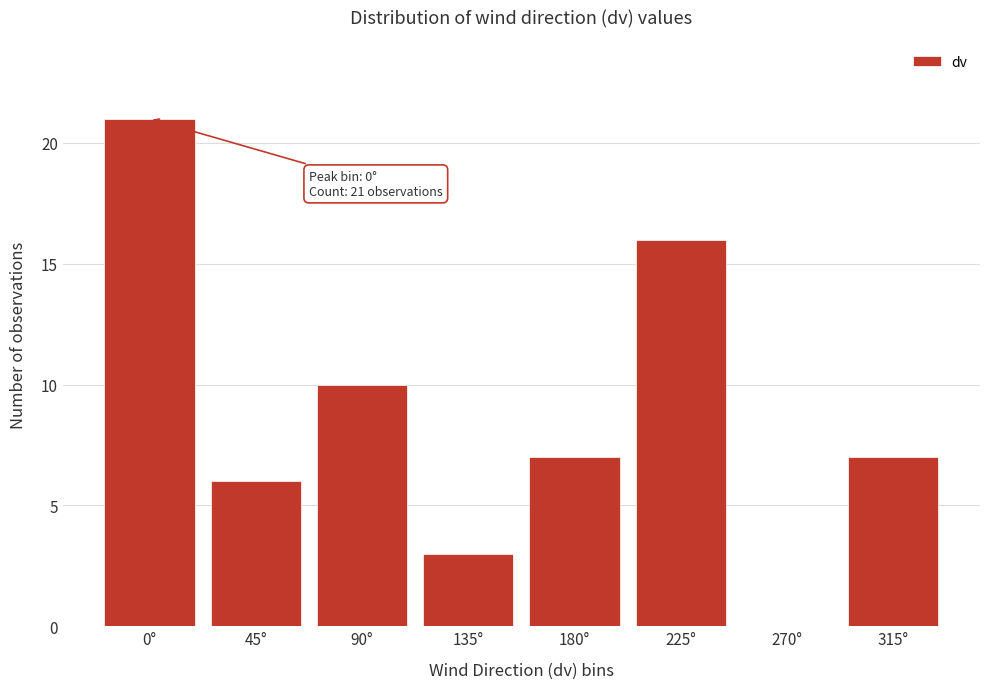

Reading left to right, list all the values displayed in this chart.

0°=21	45°=6	90°=10	135°=3	180°=7	225°=16	270°=0	315°=7